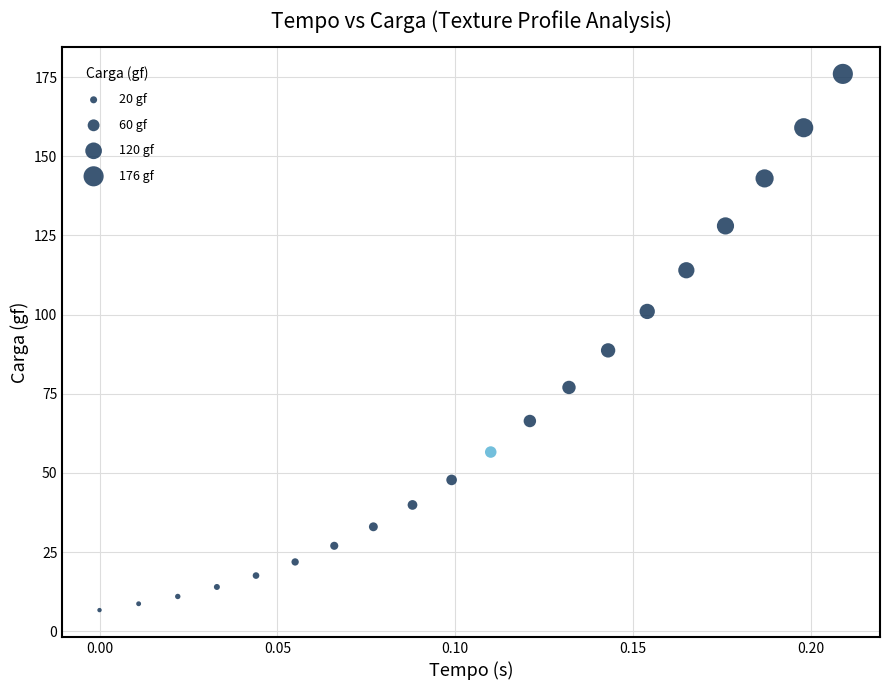

What Y value in the scatter plot is closest to 91?

88.7